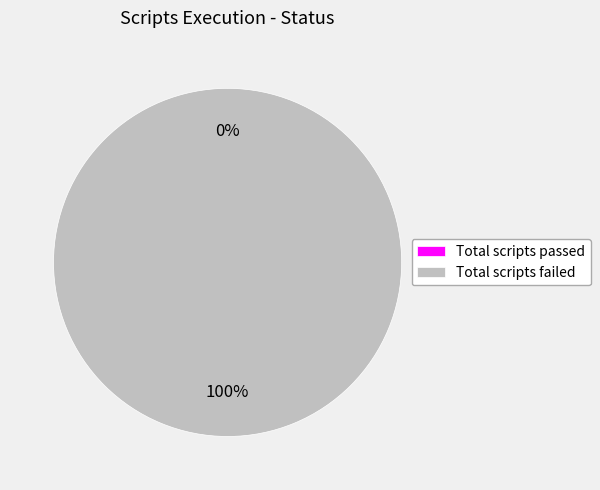

Is it true that Total scripts passed is 0% of the pie?

True